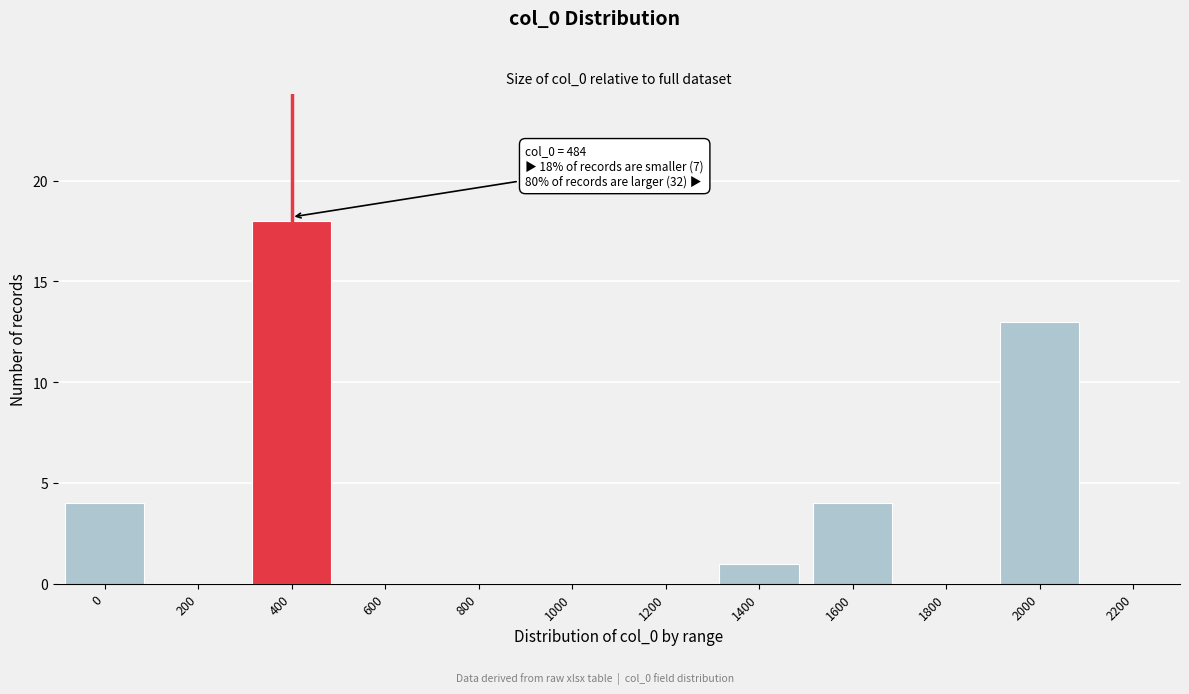

Reading left to right, transcribe all the data shown in this chart.

0=4	200=0	400=18	600=0	800=0	1000=0	1200=0	1400=1	1600=4	1800=0	2000=13	2200=0